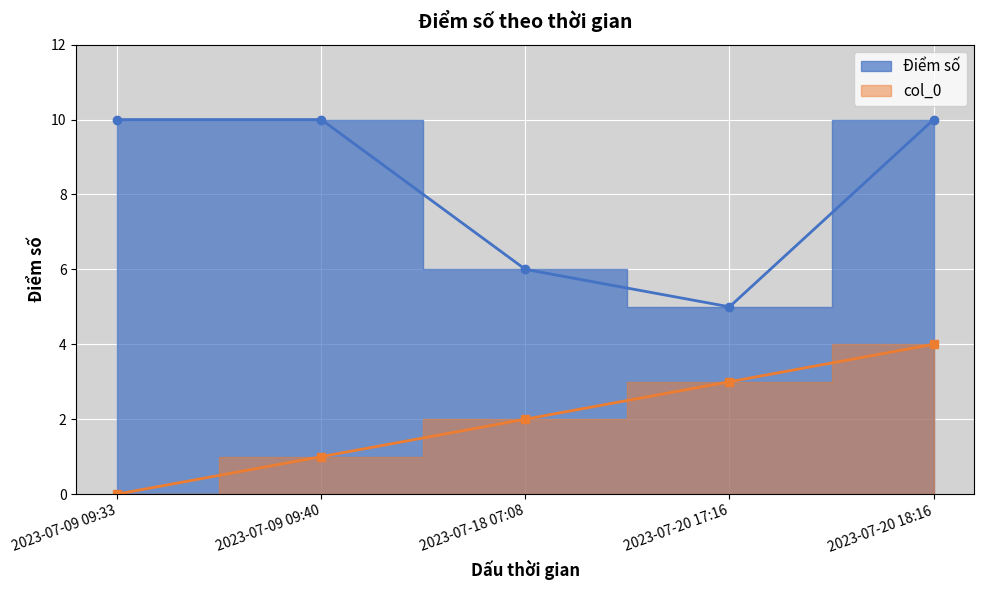

How many points are lower than both their immediate neighbors (excluding endpoints)?

1